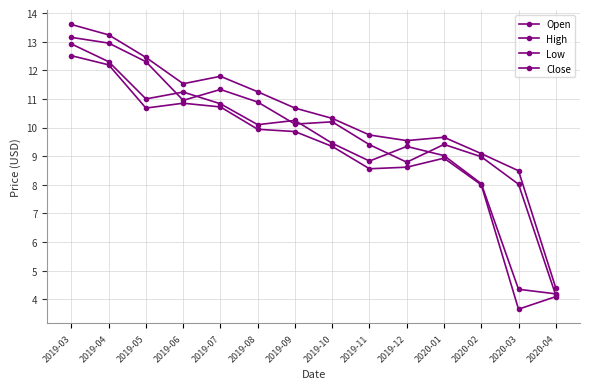

How many values in the Close series are below 10?

7